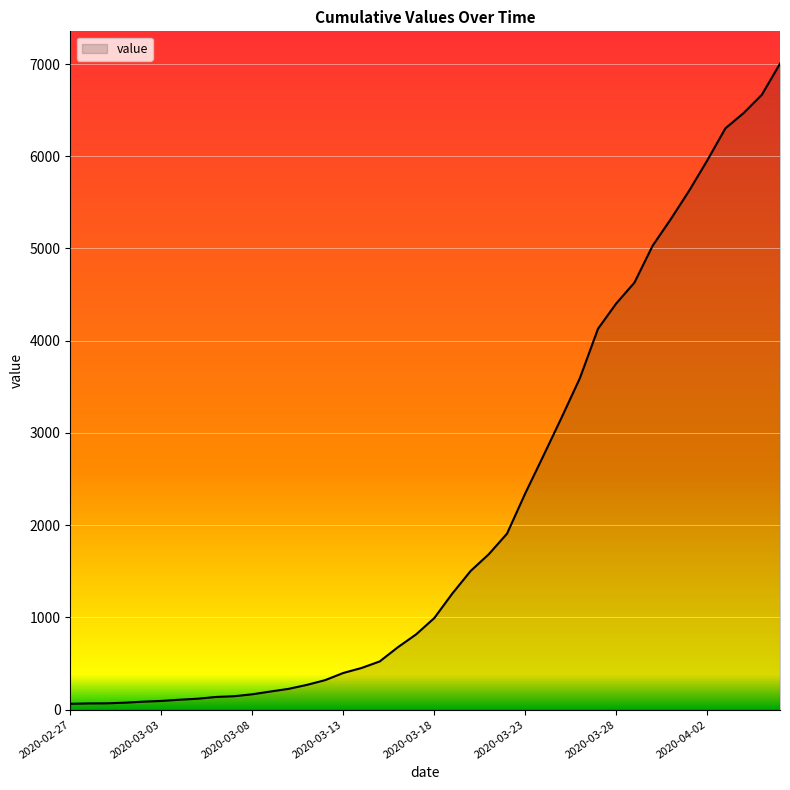

How many values are below 993?

20